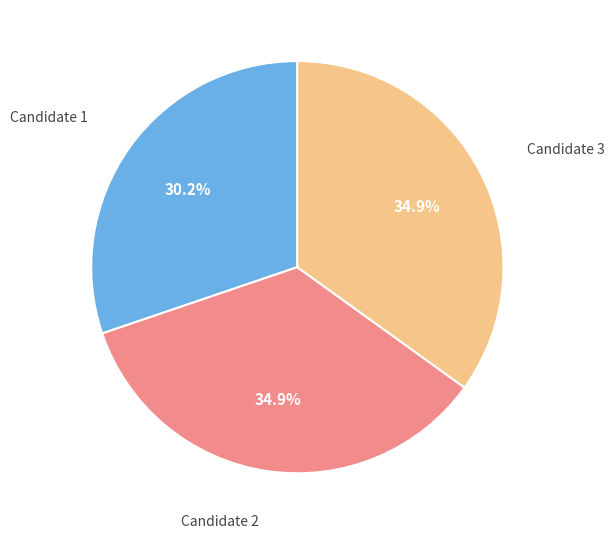

Is there a majority slice in this chart?

No